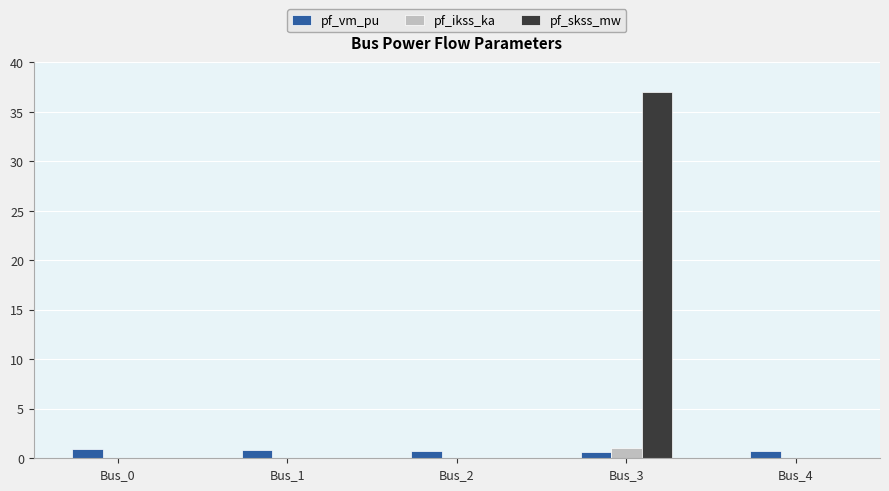

Is it true that pf_skss_mw equals 0.0 at Bus_1?

True